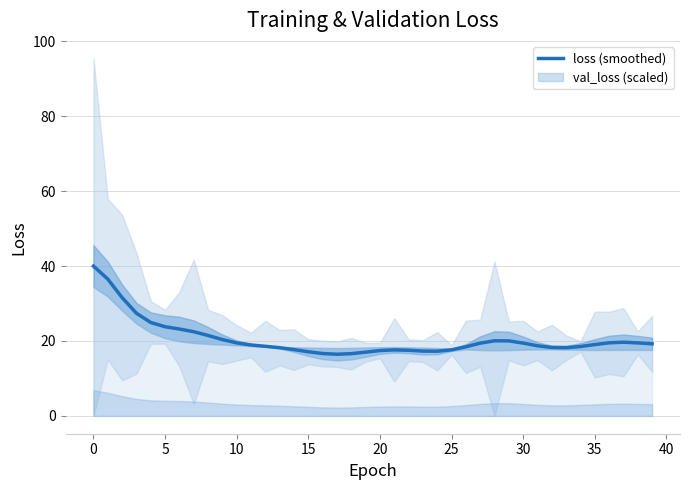

What is the minimum value for loss (smoothed)?

16.4